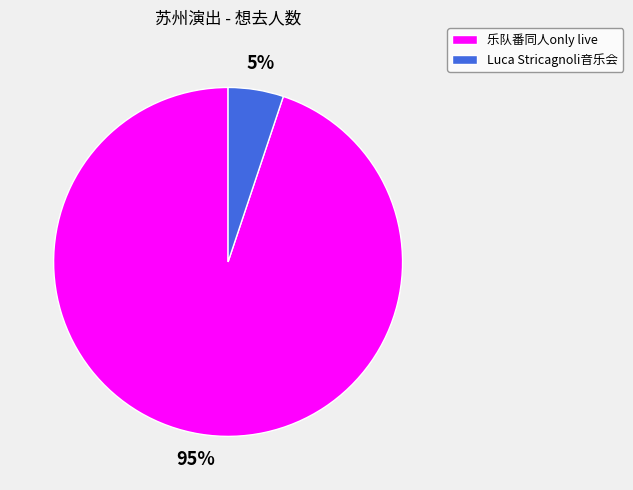

What percentage is the 乐队番同人only live slice, to the nearest percent?

95%